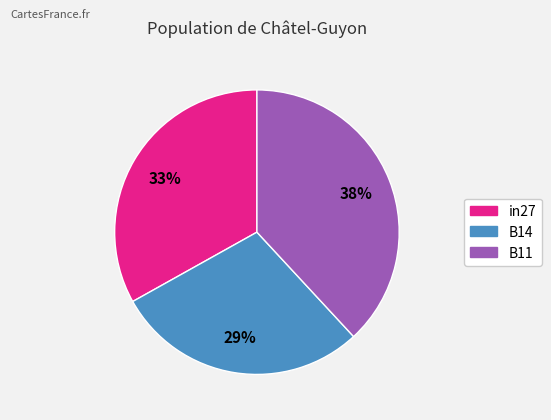

The B11 slice represents 49% of the pie. True or false?

False